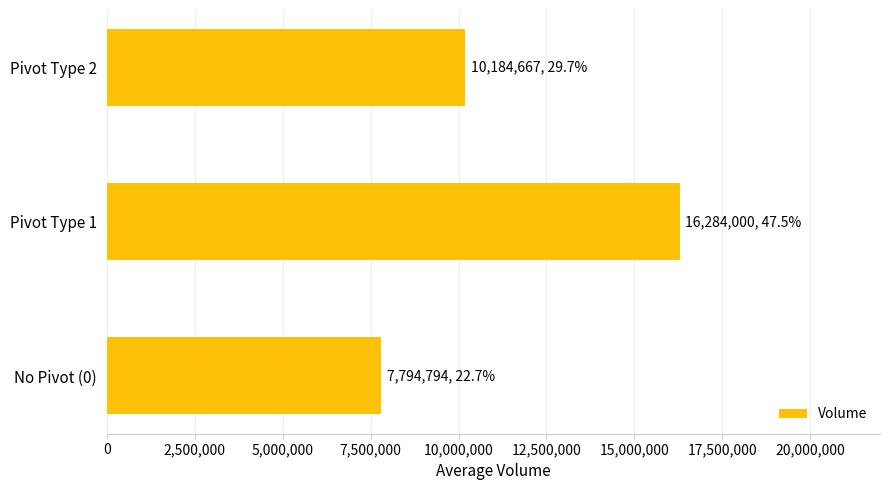

Reading top to bottom, transcribe all the data shown in this chart.

10184667	16284000	7794794